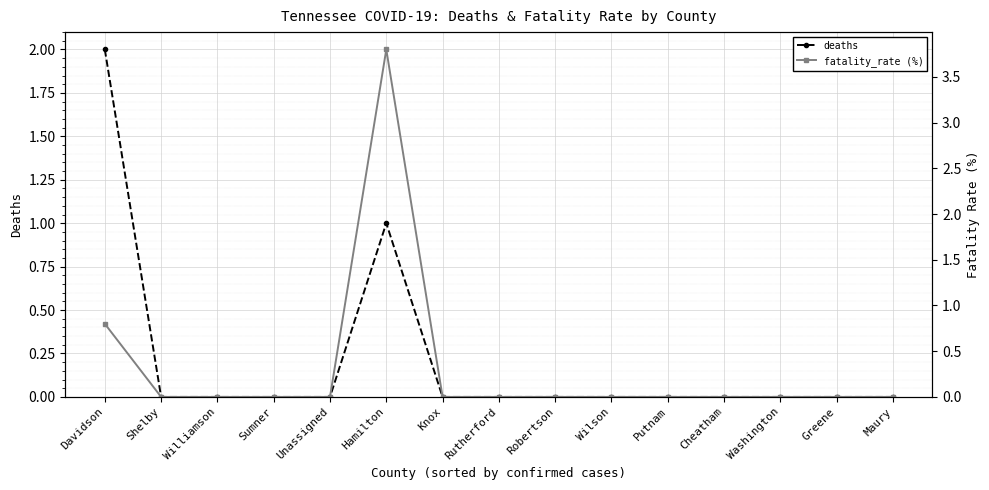

The deaths series shows -1.0 at Rutherford. True or false?

False